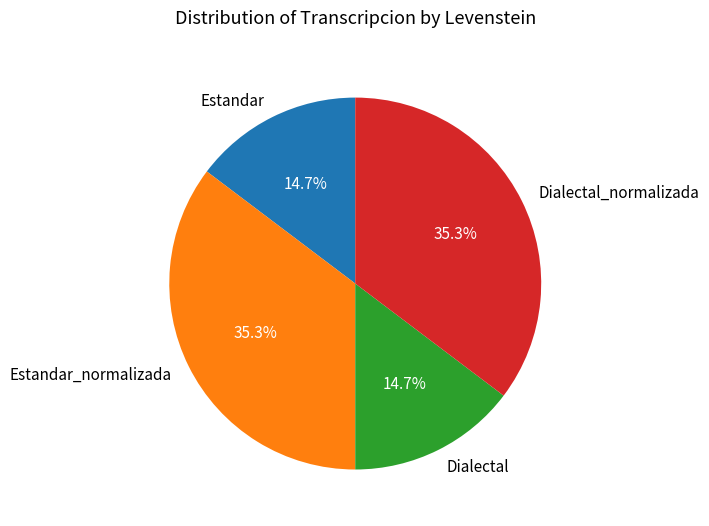

What percentage is the Dialectal slice, to the nearest percent?

15%